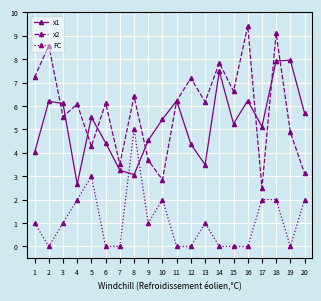

What is the value of the x2 point at the 2nd from the left?

8.6